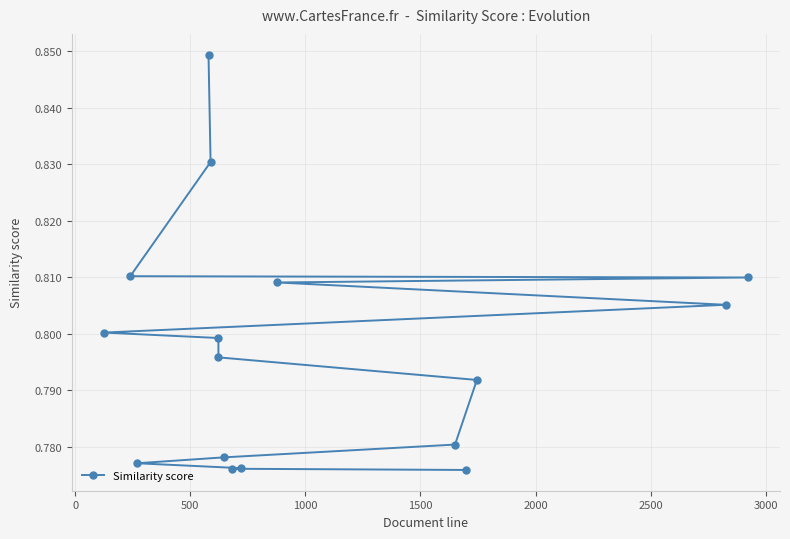

Is it true that the value at 500 is 0.8?

True